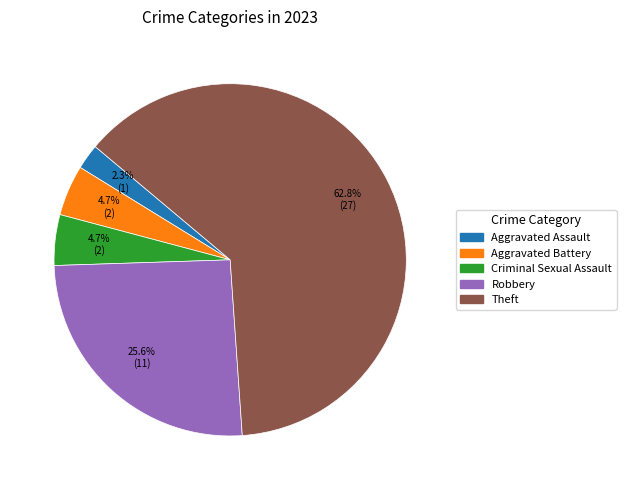

How many slices are in this pie chart?

5